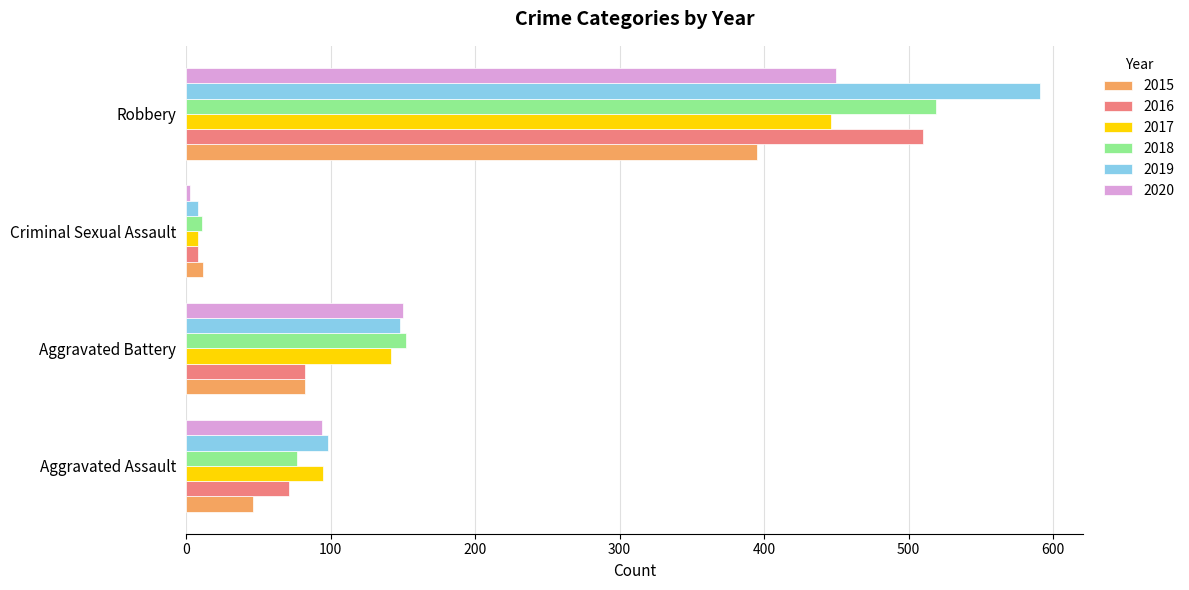

The 2018 series shows 77 at Aggravated Assault. True or false?

True